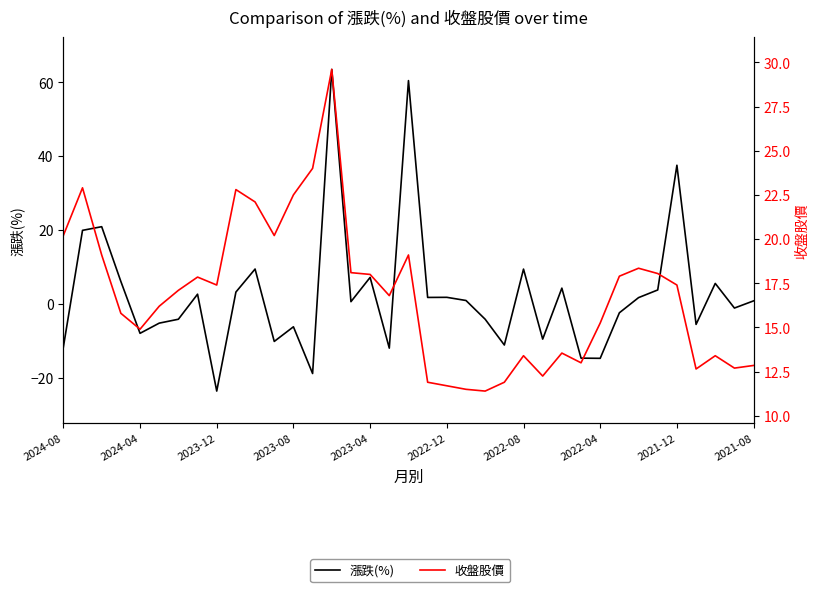

What is the sum of all 漲跌(%) values?

96.8